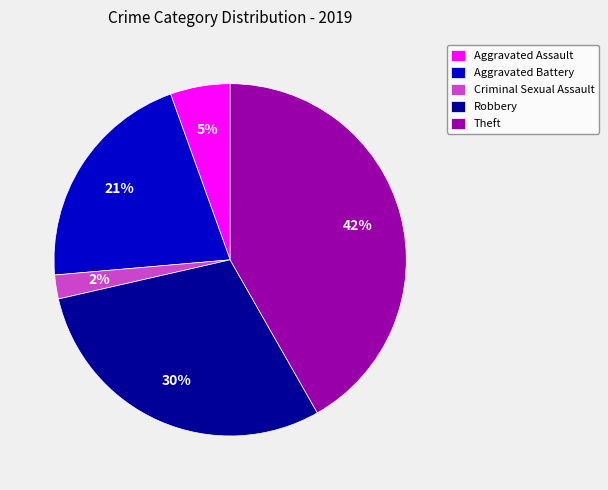

How many segments does this pie chart have?

5